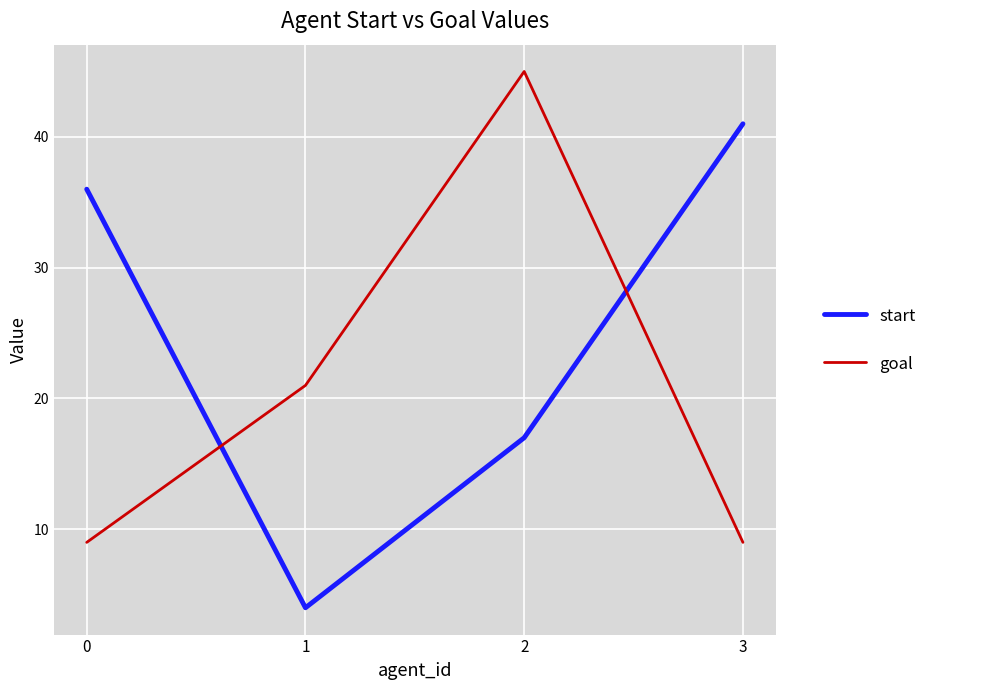

What is the total value across all series at 2?

62